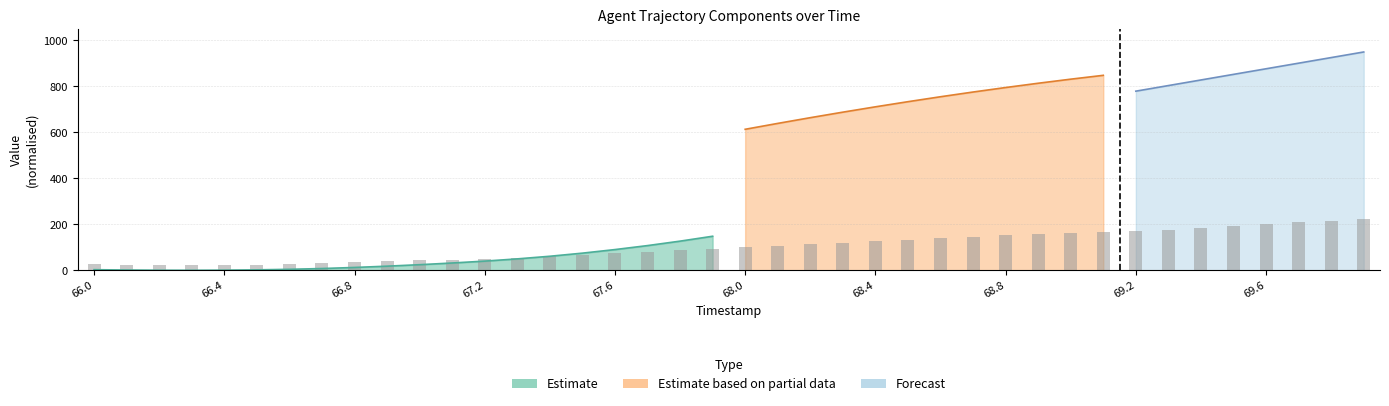

Which series has the largest range (max minus min)?

Estimate based on partial data